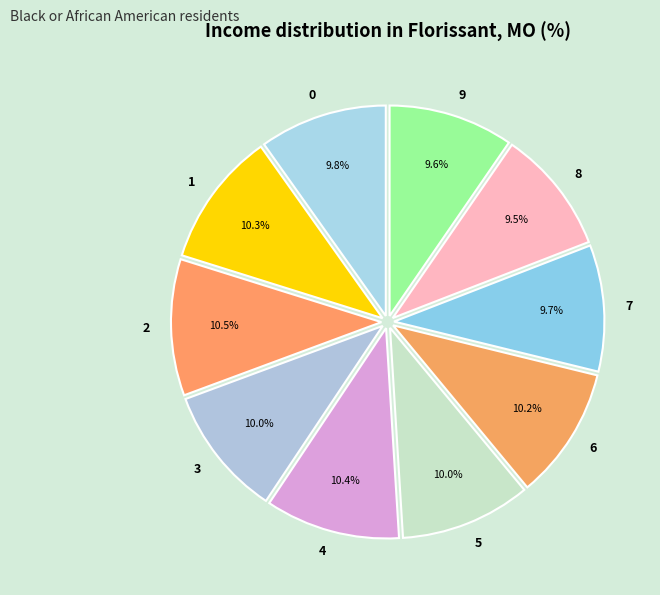

To the nearest percent, what is the combined percentage of 6 and 3?

20%